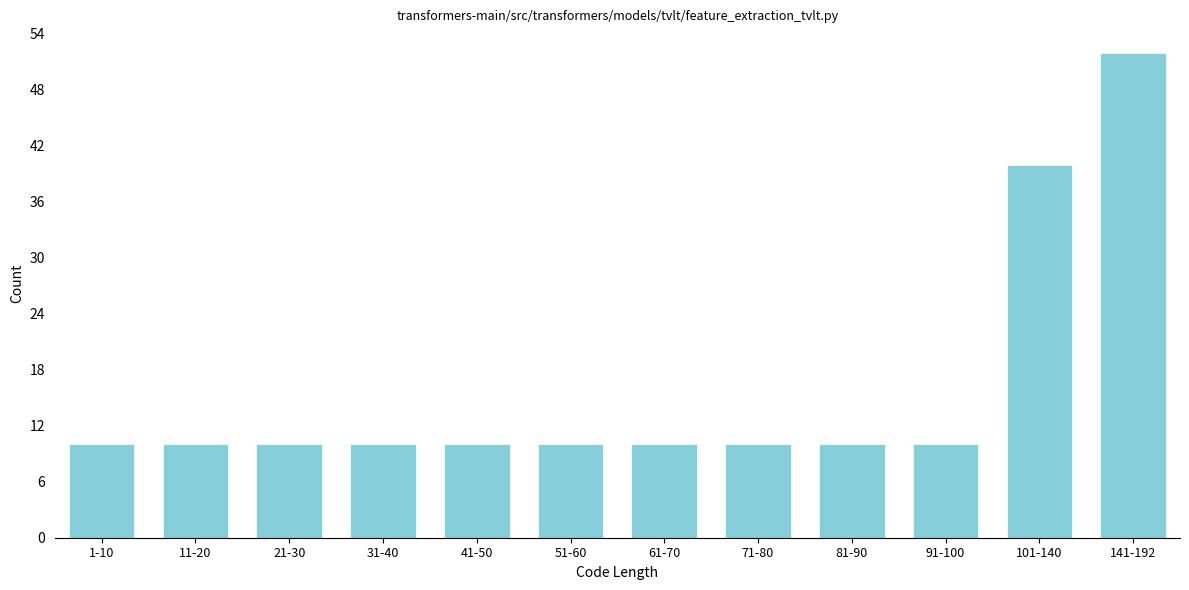

Reading left to right, transcribe all the data shown in this chart.

10	10	10	10	10	10	10	10	10	10	40	52